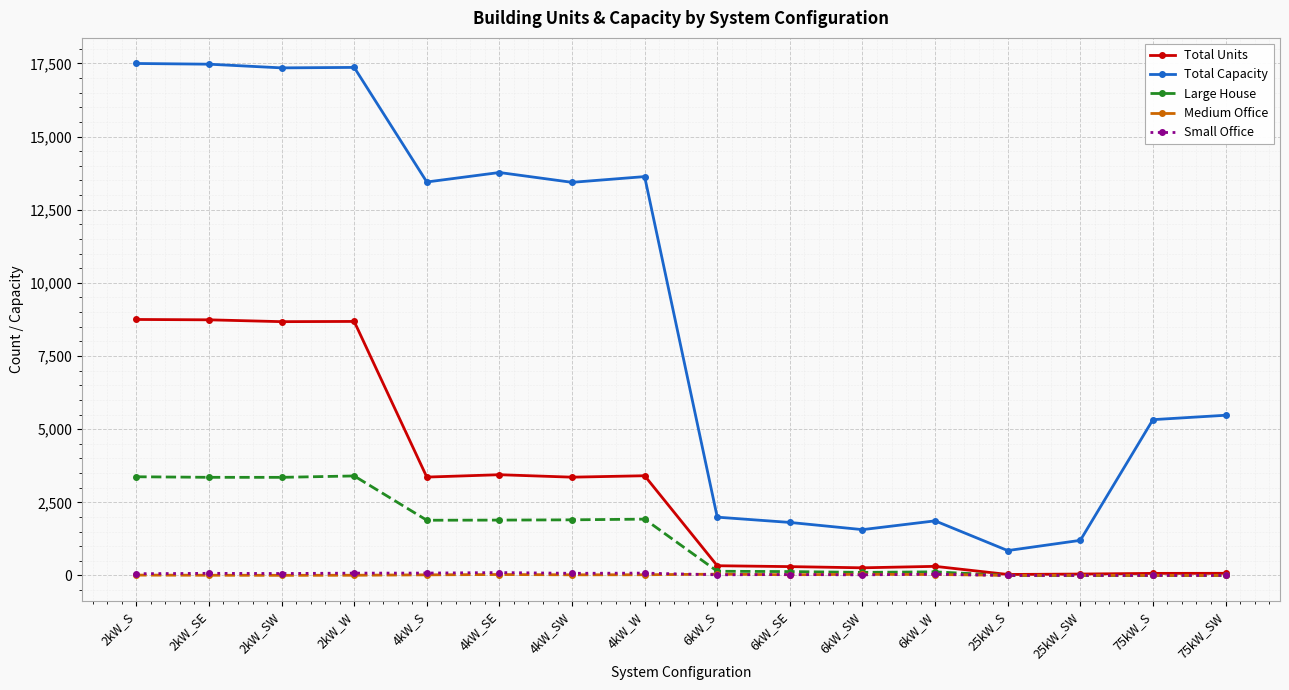

What is the label of the 9th point from the left?

6kW_S